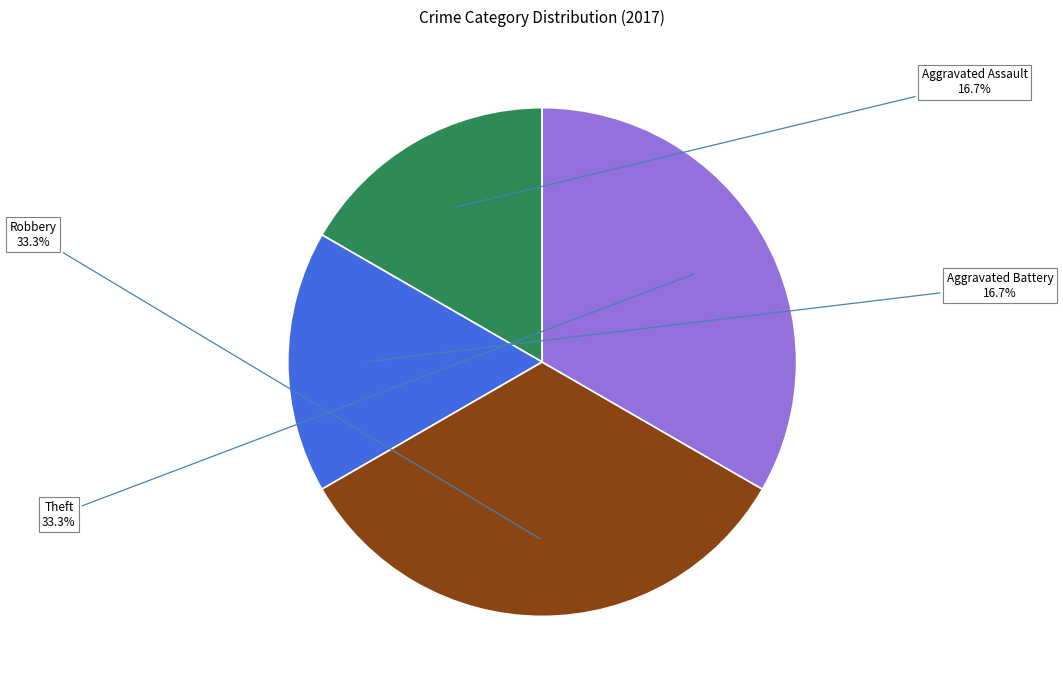

Is there a majority slice in this chart?

No